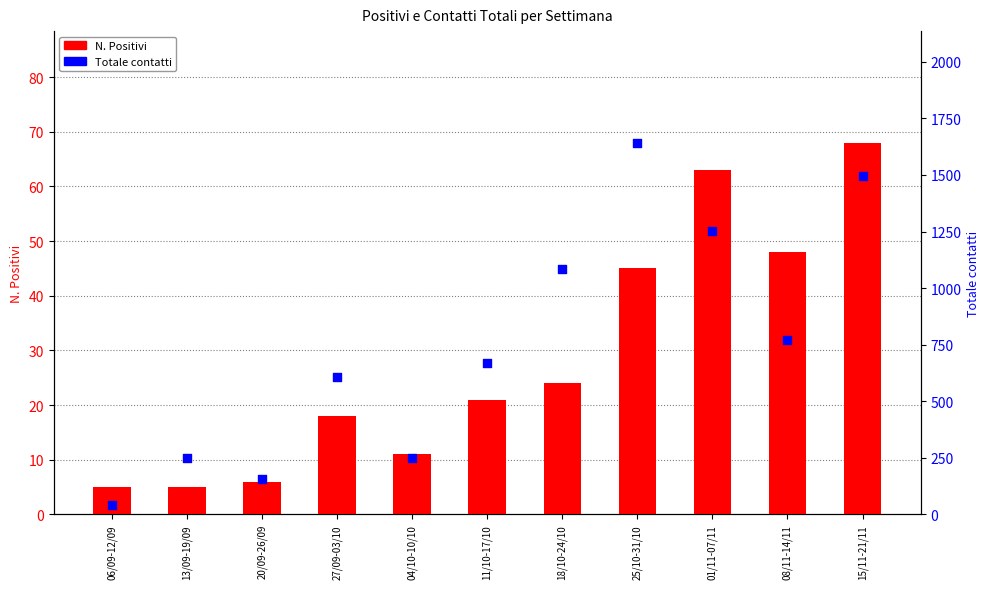

Is the value of Totale contatti at 08/11-14/11 greater than the value of N. Positivi at 27/09-03/10?

Yes